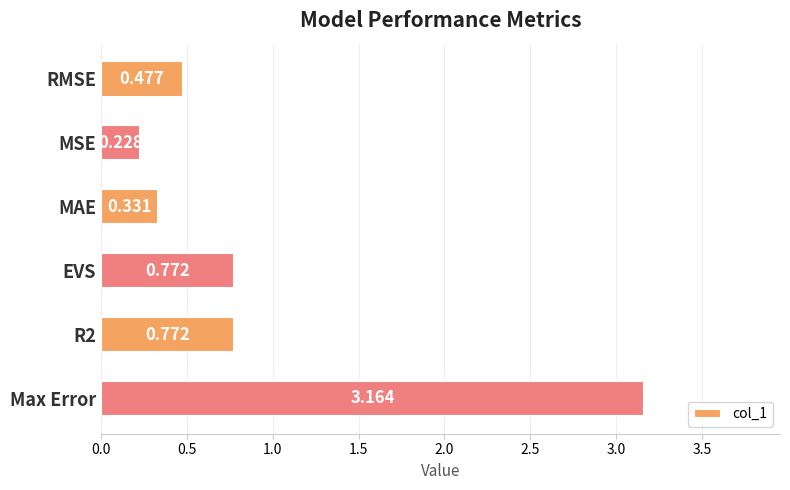

Which category has the lowest value across all series?

MSE